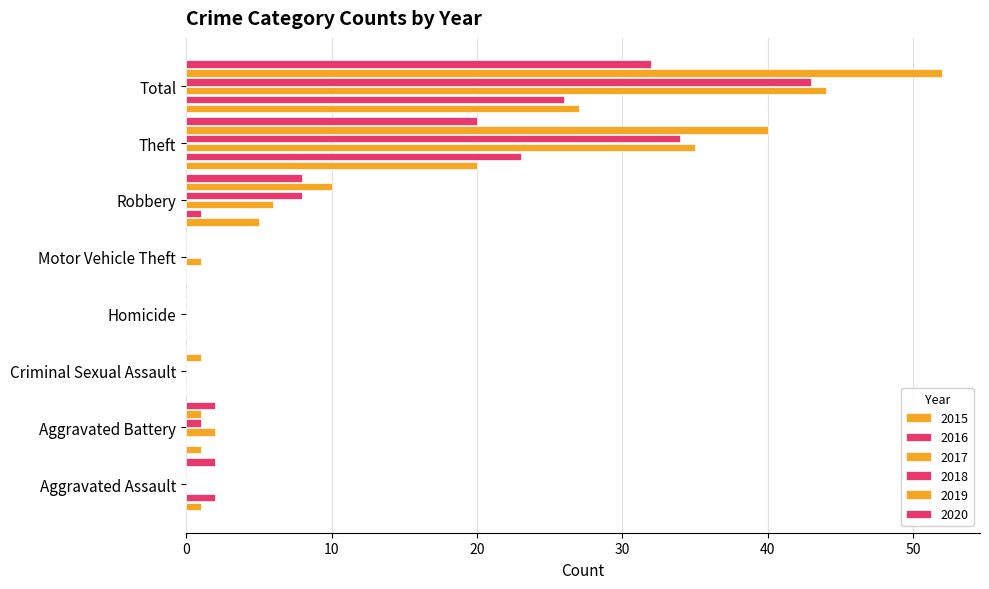

How many series are shown in this chart?

6